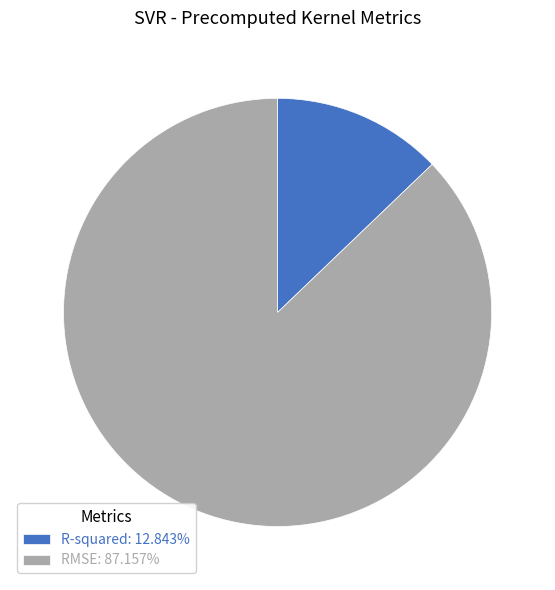

Which has a higher value, R-squared or RMSE?

RMSE